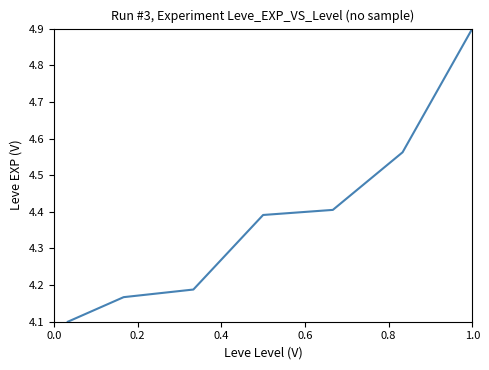

What is the maximum value shown in the chart?

4.9